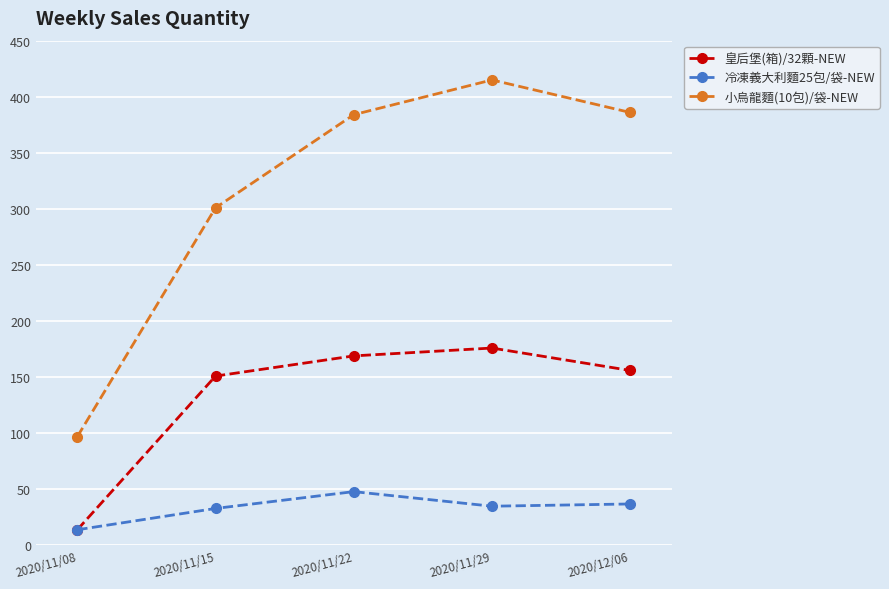

True or false: 冷凍義大利麵25包/袋-NEW has more than 0 interior local peaks.

True